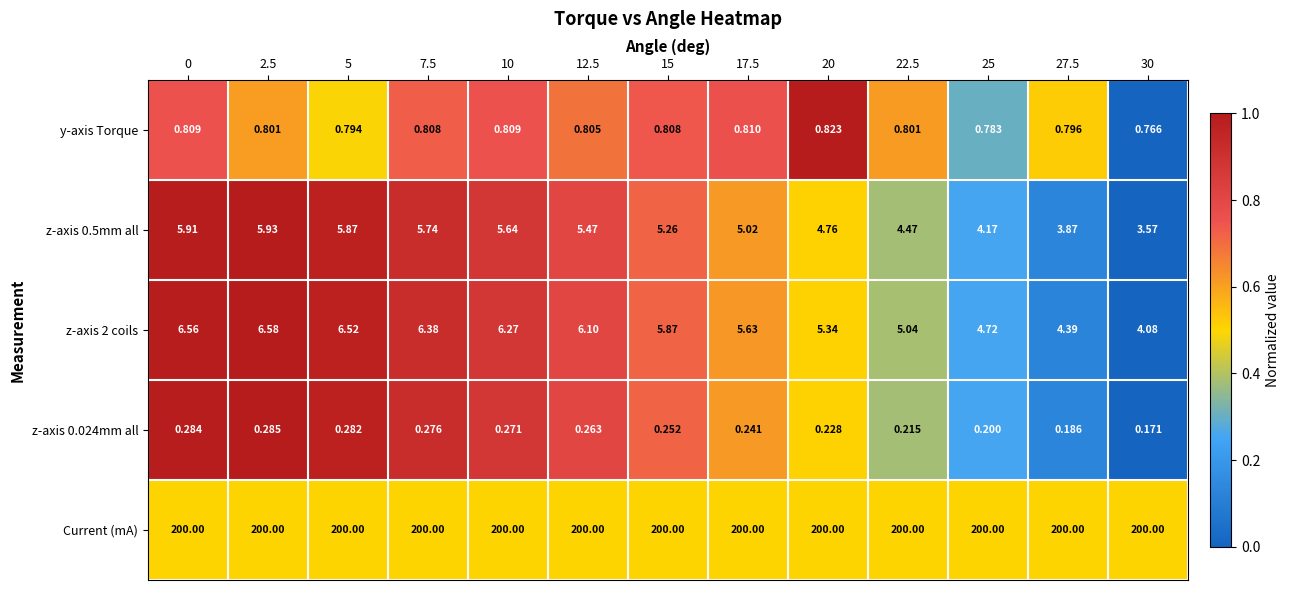

Which series has the largest total across all categories?

Current (mA)